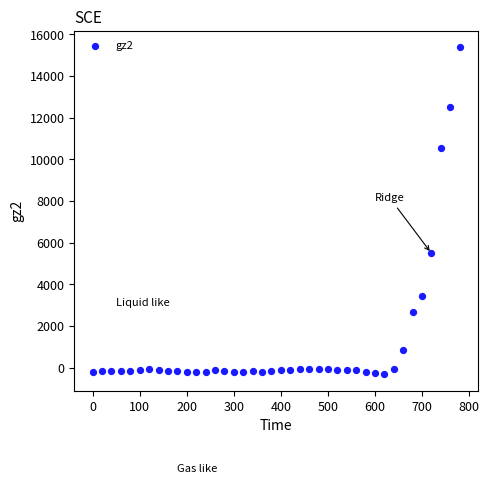

What Y value in the scatter plot is closest to 7526?

5488